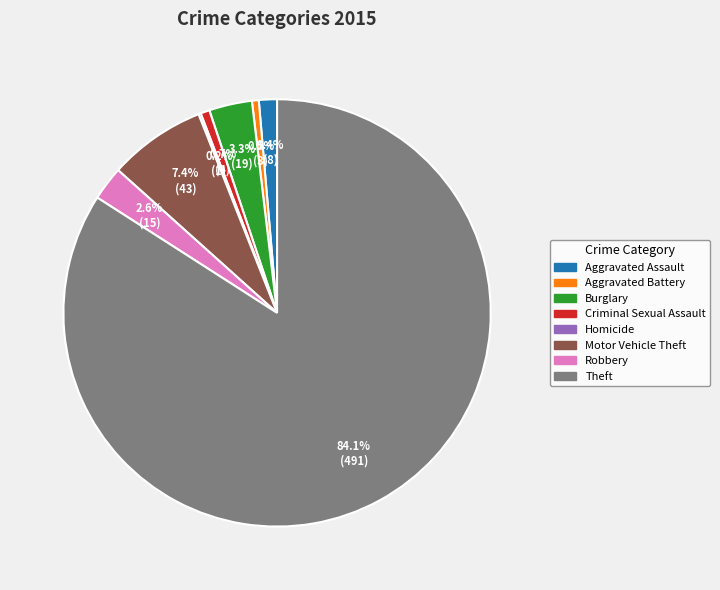

What percentage is the Criminal Sexual Assault slice, to the nearest percent?

1%